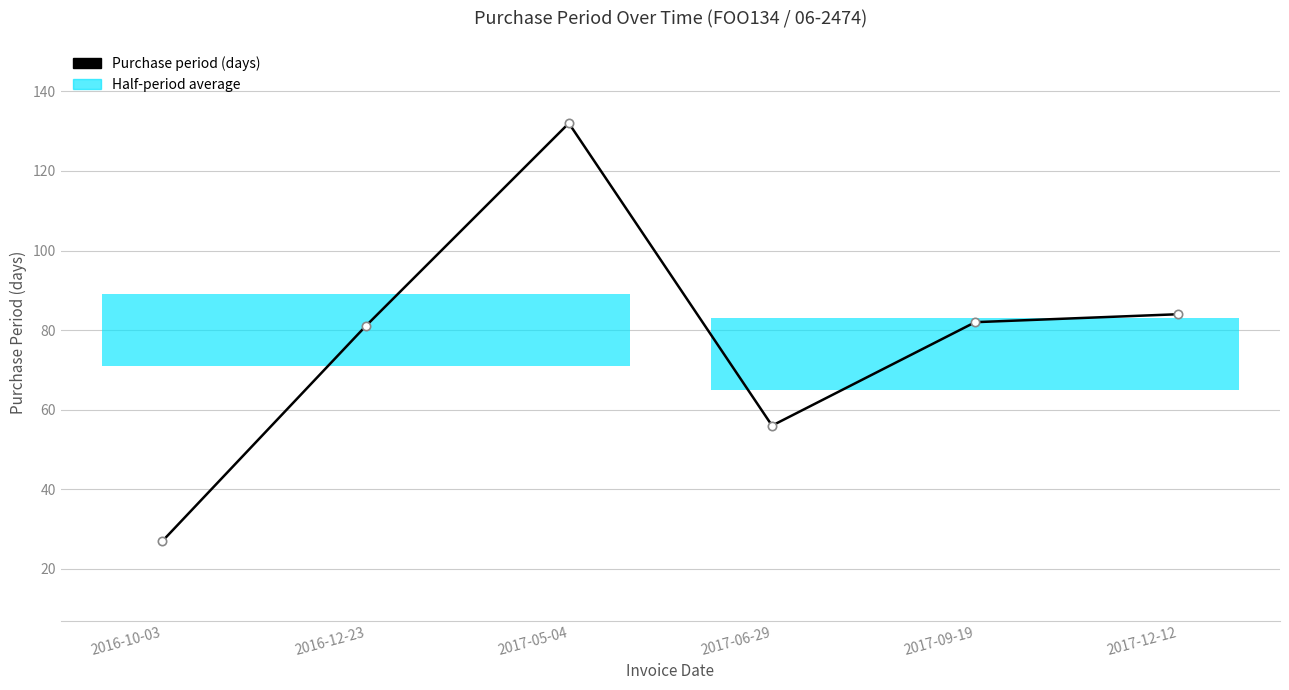

How many values exceed 82?

2